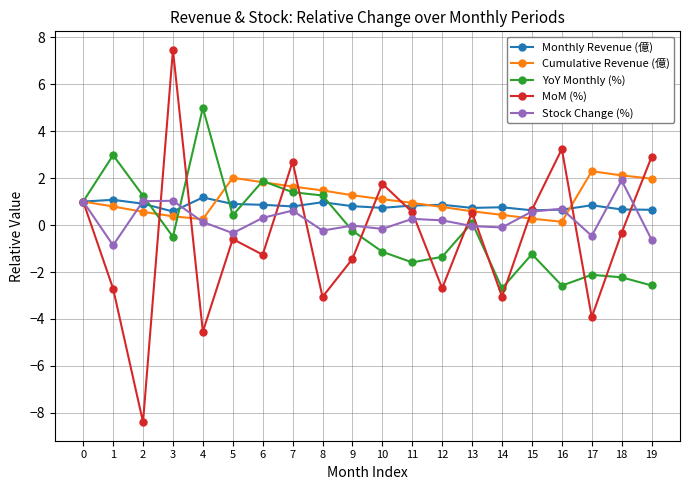

In MoM (%), how many points are lower than both neighbors (excluding endpoints)?

7